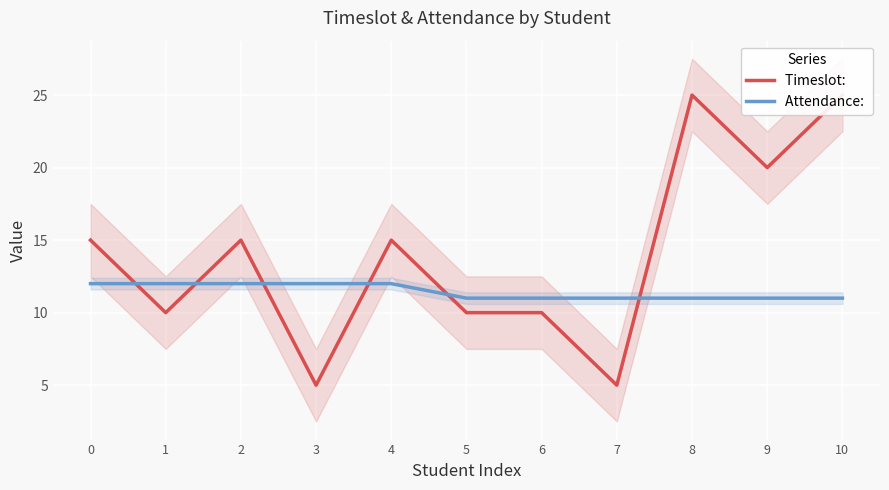

Between which two adjacent categories do Attendance:  and Timeslot:  first intersect?

0 and 1